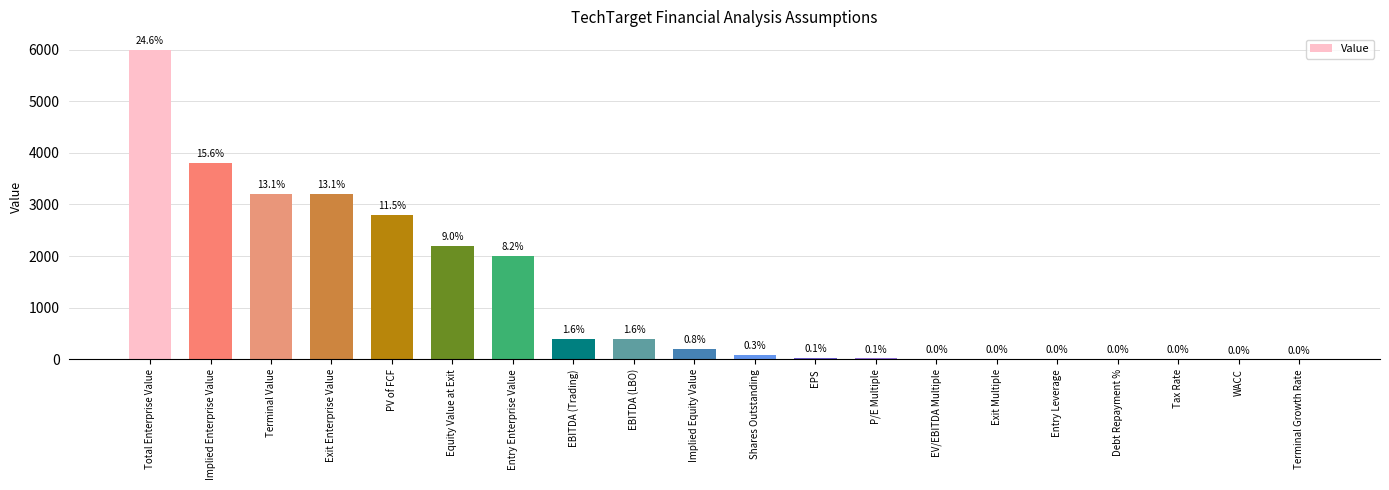

What value does the data have at EPS?

25.0